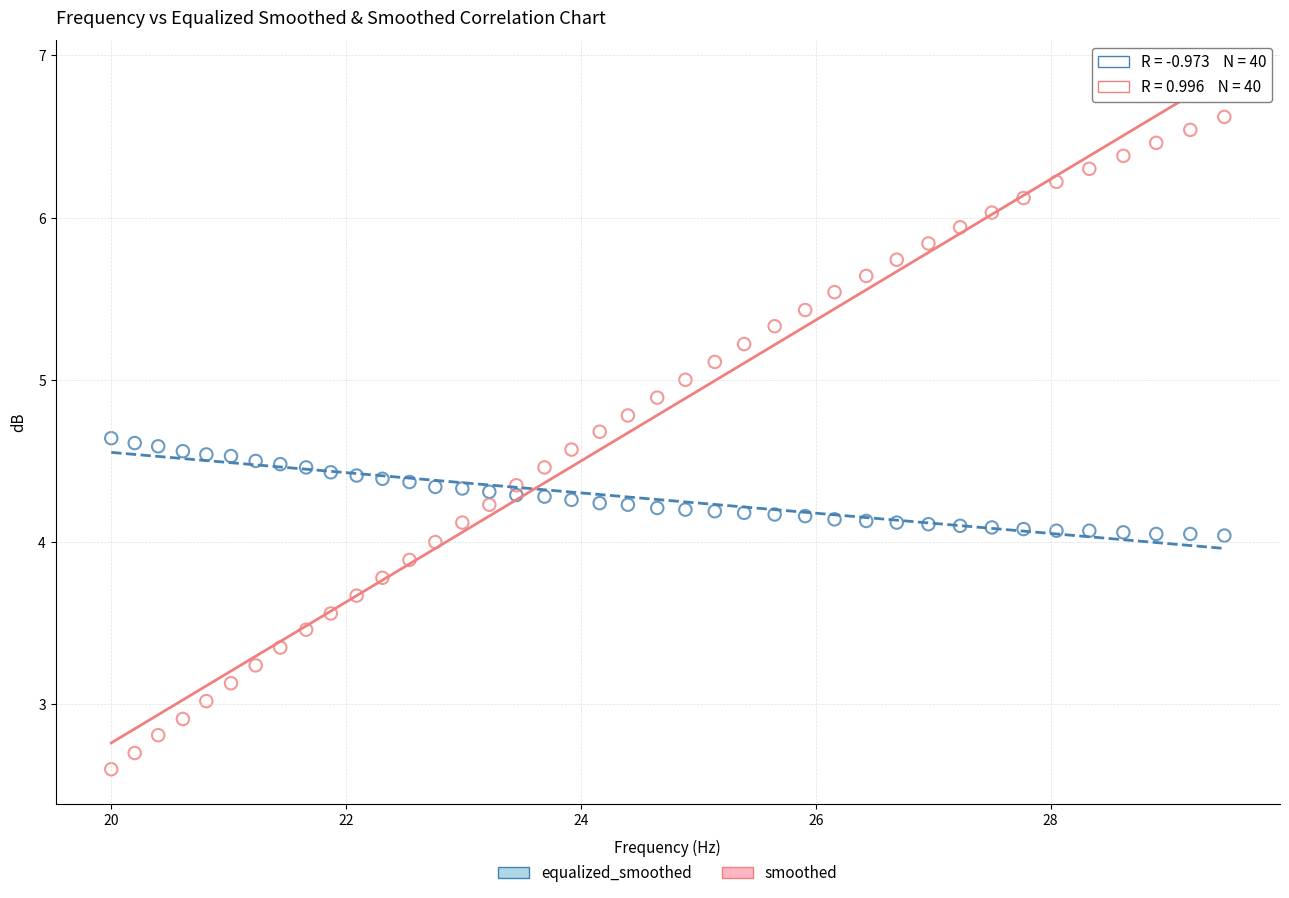

Which series reaches the maximum Y coordinate?

smoothed